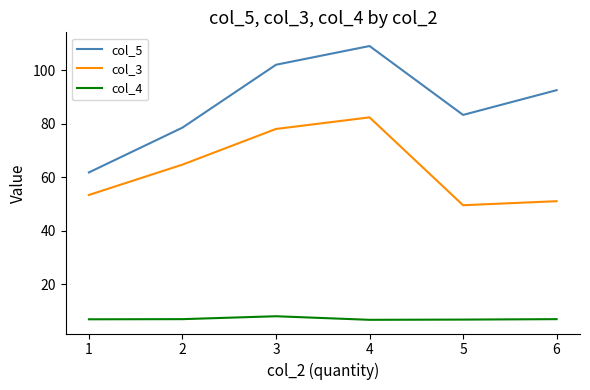

At which category is the sum across all series the highest?

4